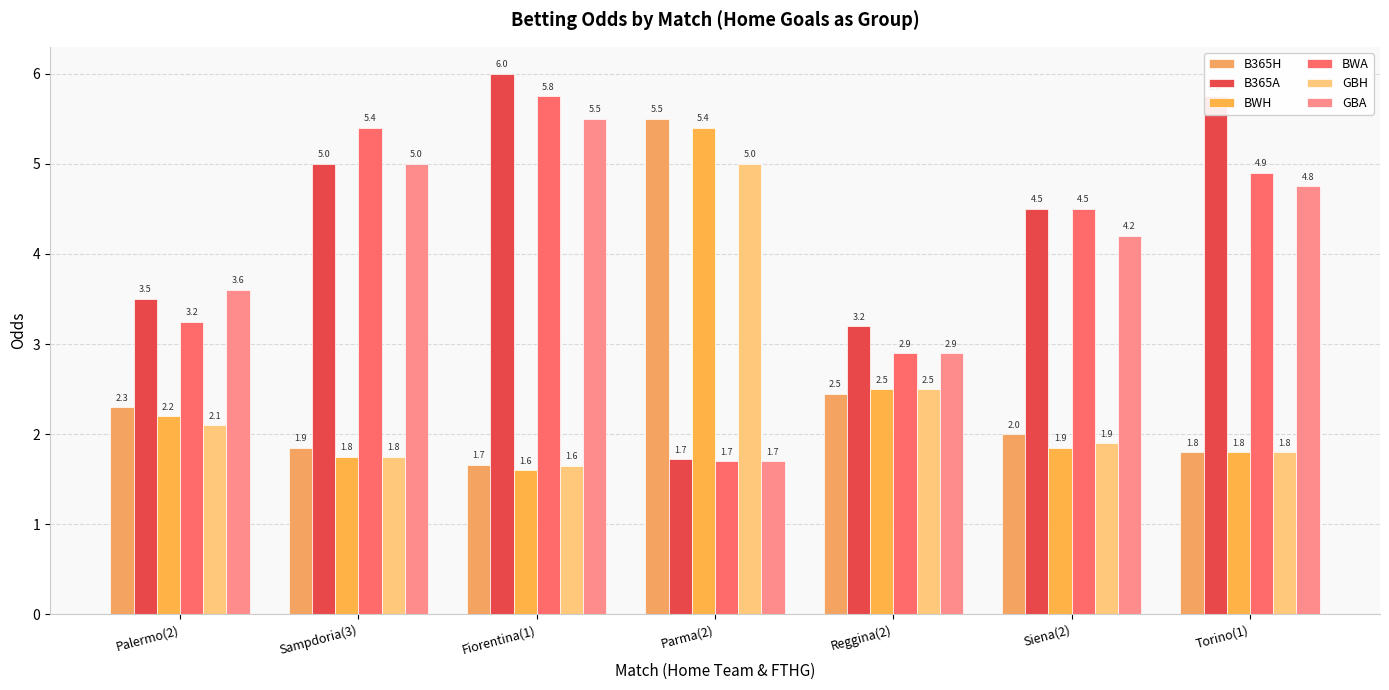

What is the sum of all GBH values?

16.7